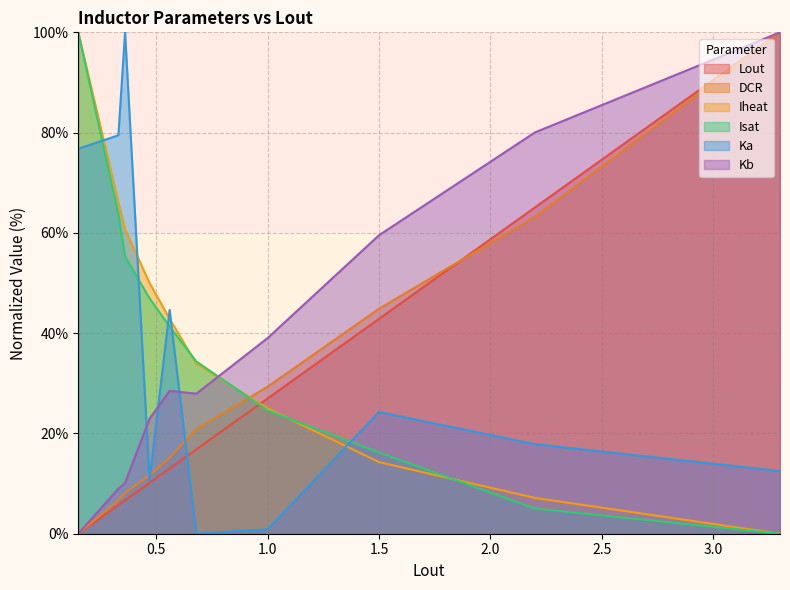

At which label does Ka first exceed 24?

0.15